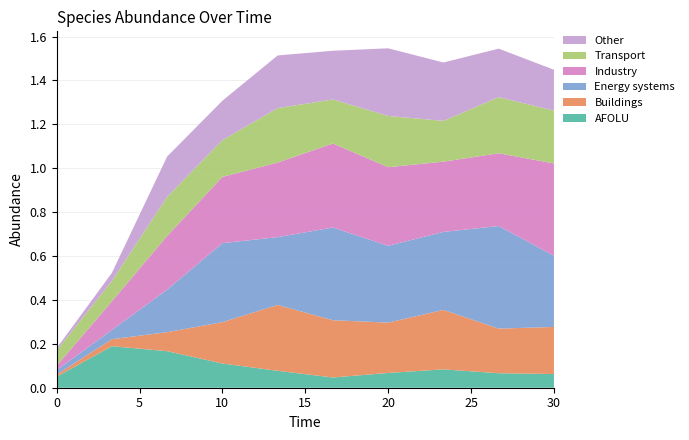

Reading left to right, extract all data points from this chart.

species_1: 0.1	0.2	0.2	0.1	0.1	0.0	0.1	0.1	0.1	0.1
species_2: 0.0	0.0	0.1	0.2	0.3	0.3	0.2	0.3	0.2	0.2
species_4: 0.0	0.0	0.2	0.4	0.3	0.4	0.3	0.4	0.5	0.3
species_3: 0.0	0.1	0.2	0.3	0.3	0.4	0.4	0.3	0.3	0.4
species_5: 0.1	0.1	0.2	0.2	0.2	0.2	0.2	0.2	0.3	0.2
species_6: 0.0	0.0	0.2	0.2	0.2	0.2	0.3	0.3	0.2	0.2